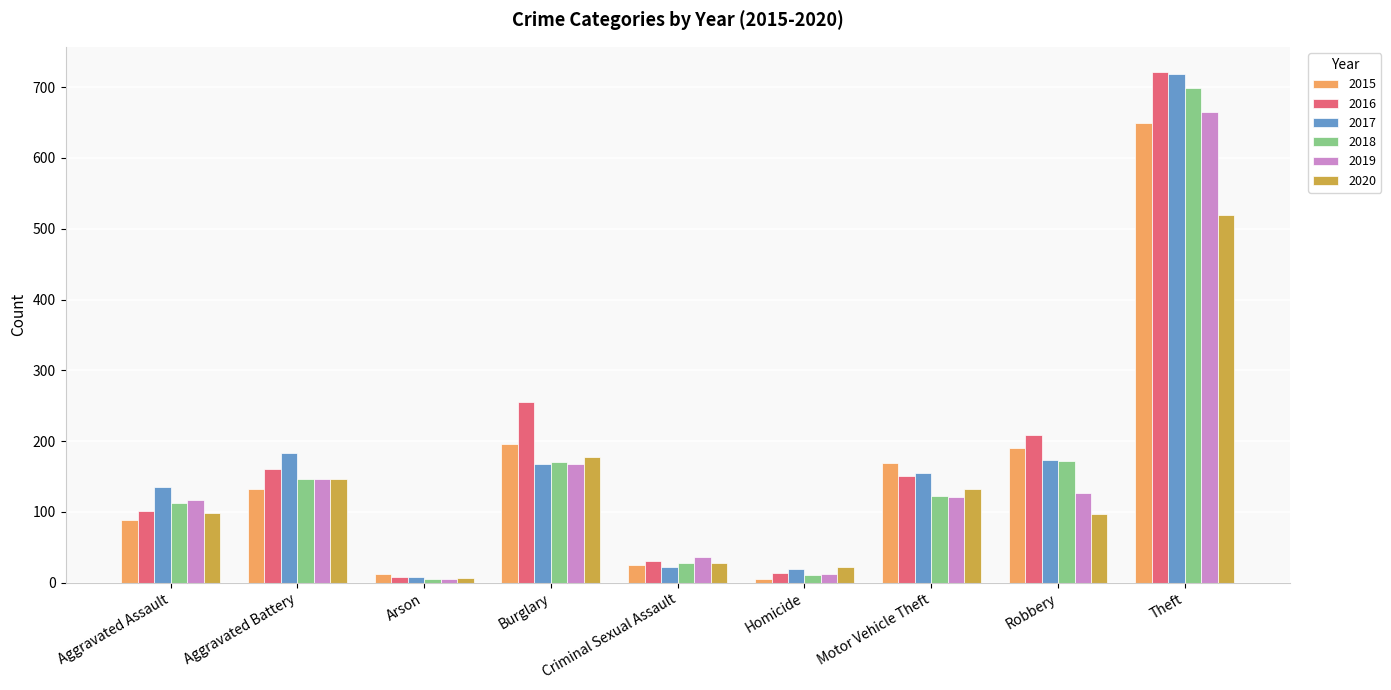

What is the smallest value displayed?

5